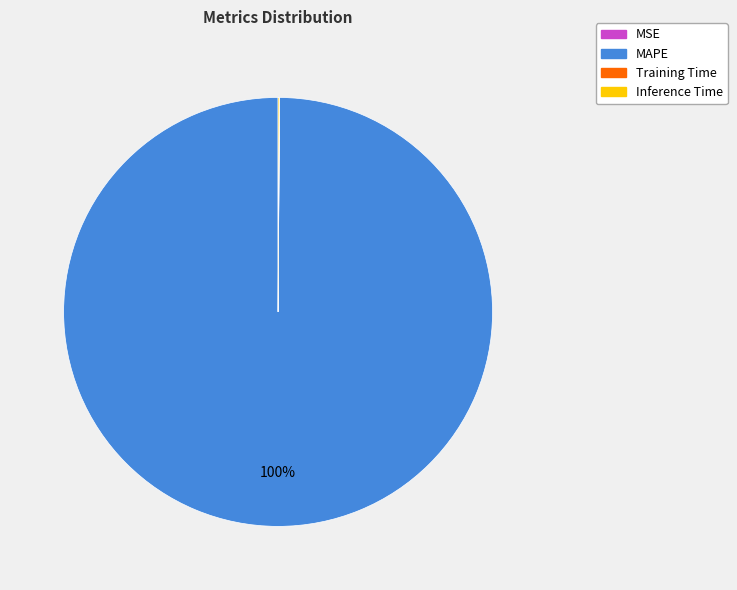

Which slice represents more than half of the pie?

MAPE